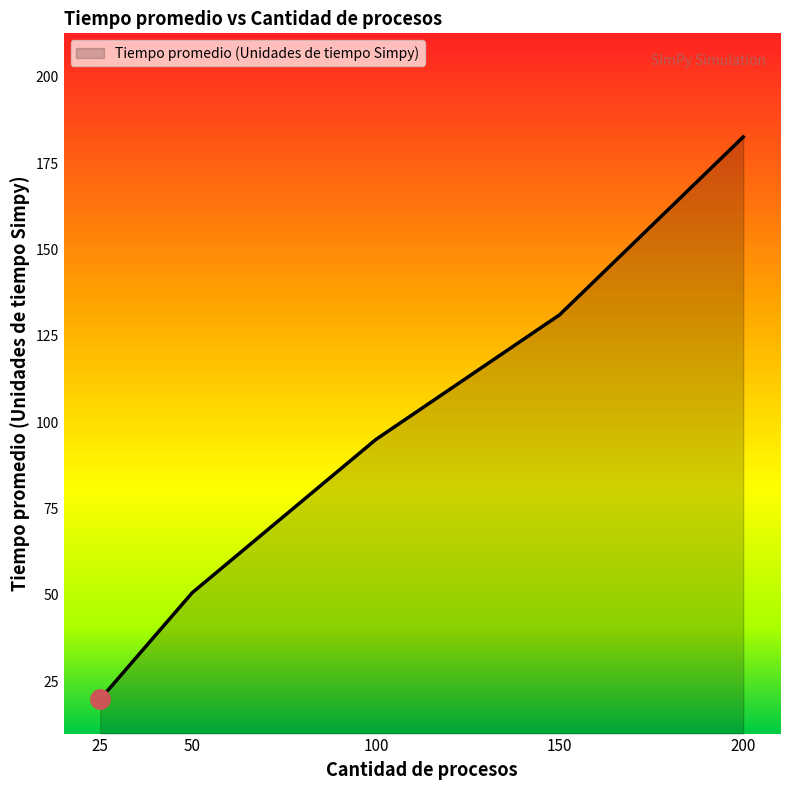

How many distinct data groups are displayed?

1